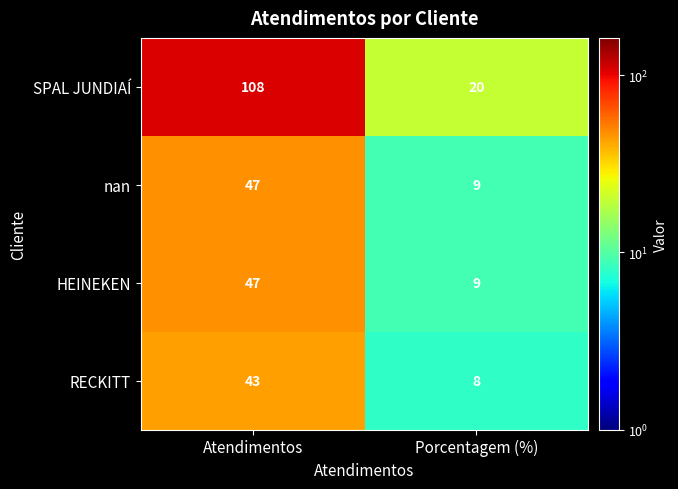

What is the sum of the SPAL JUNDIAÍ values at Atendimentos and Porcentagem (%)?

128